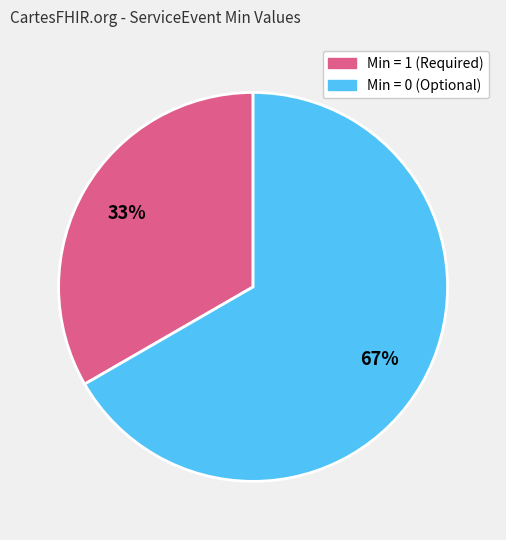

Is there a majority slice in this chart?

Yes